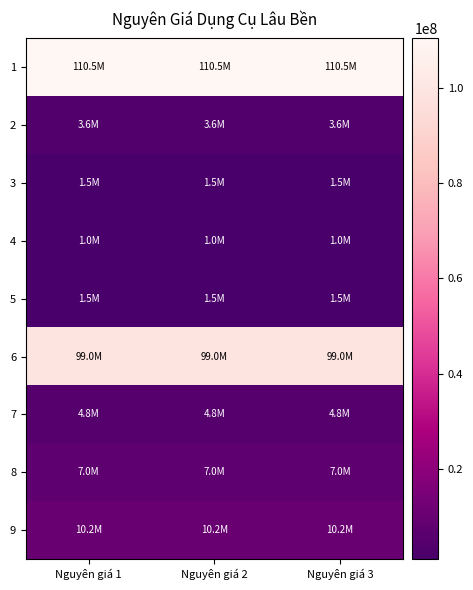

Between Nguyên giá 3 and Nguyên giá 2, which is larger?

Nguyên giá 3